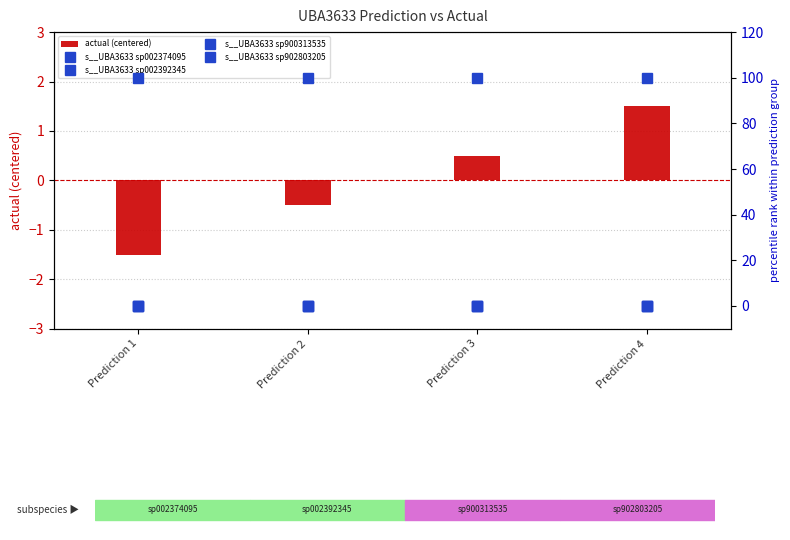

True or false: actual (centered) has a value of -0.2 at Prediction 2.

False